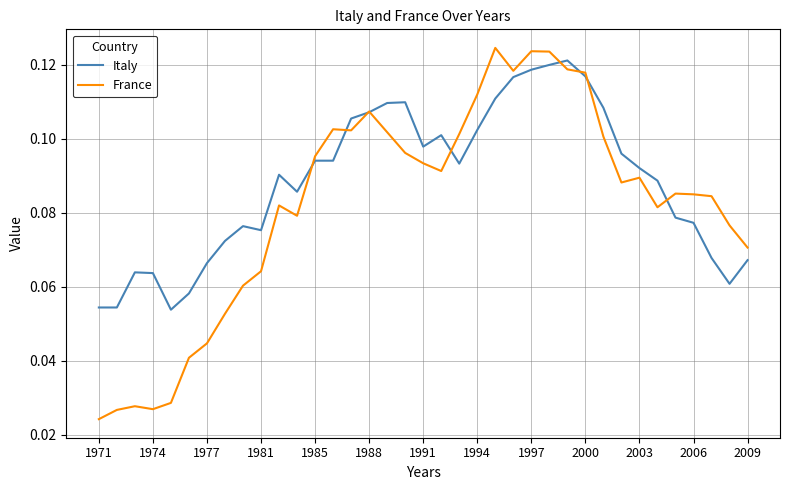

Which series has the largest total across all categories?

Italy